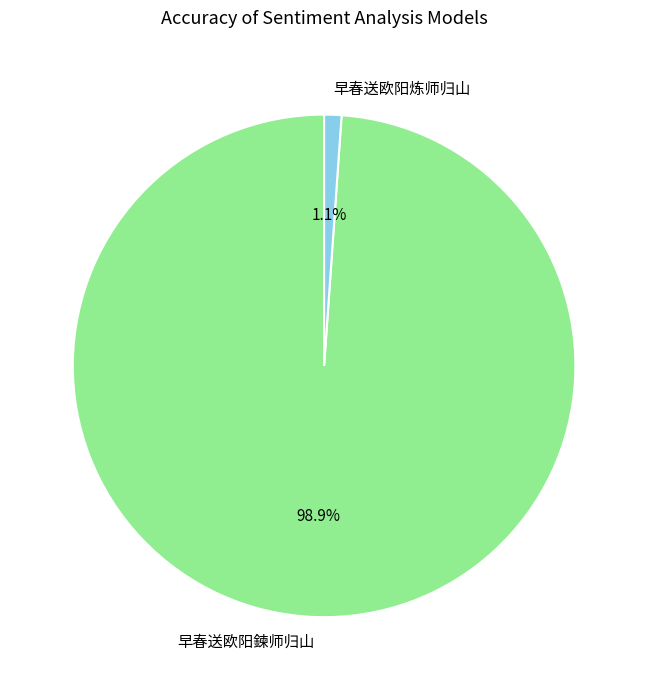

Which category has the biggest portion of the pie?

早春送欧阳鍊师归山